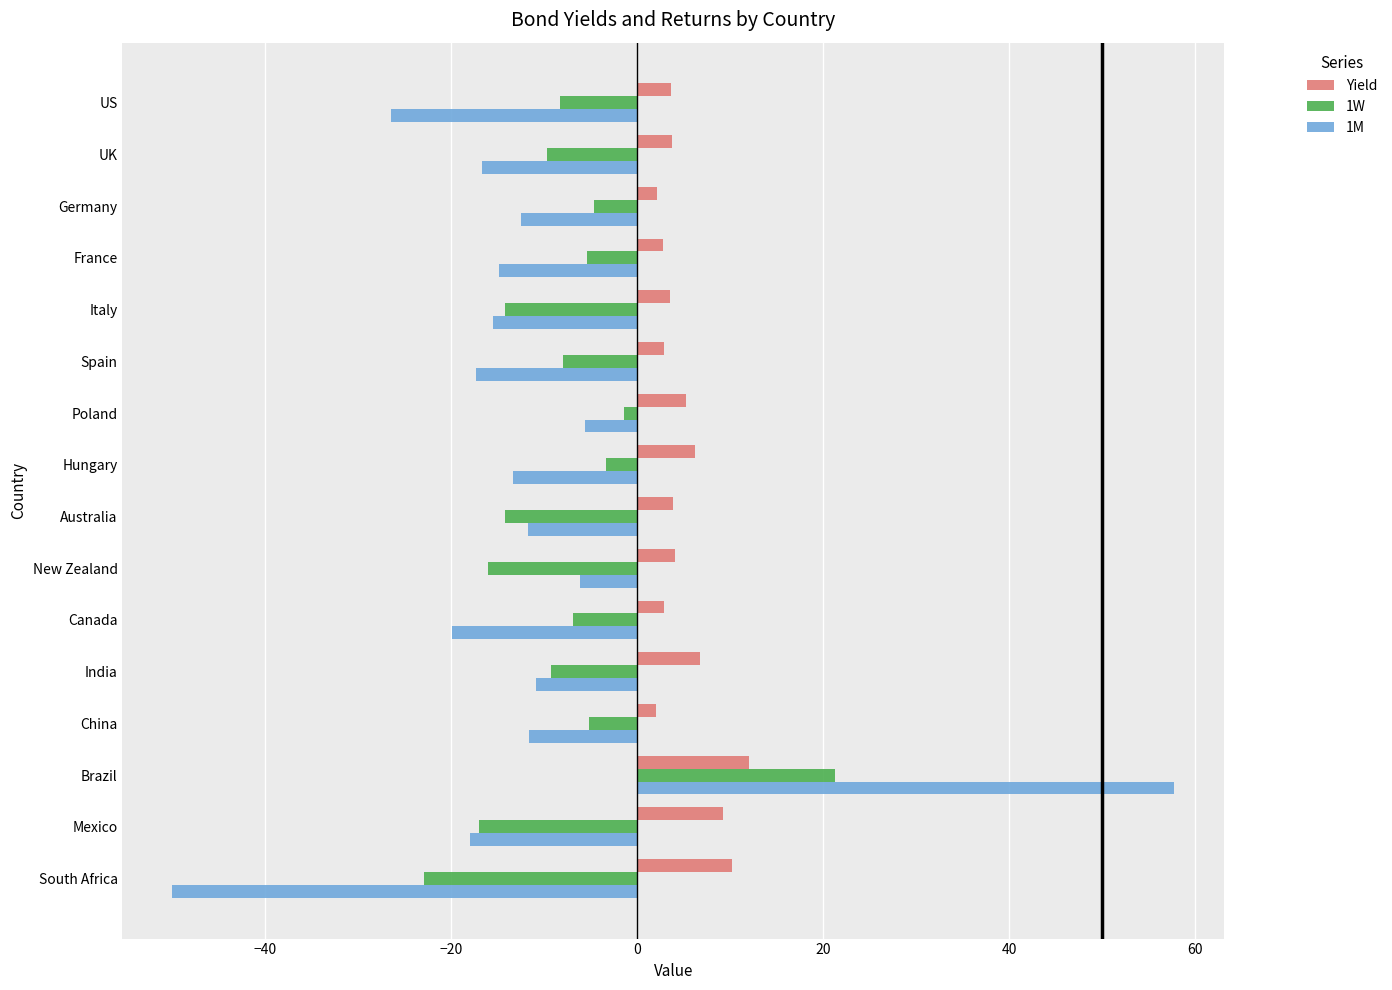

How many series are shown in this chart?

3